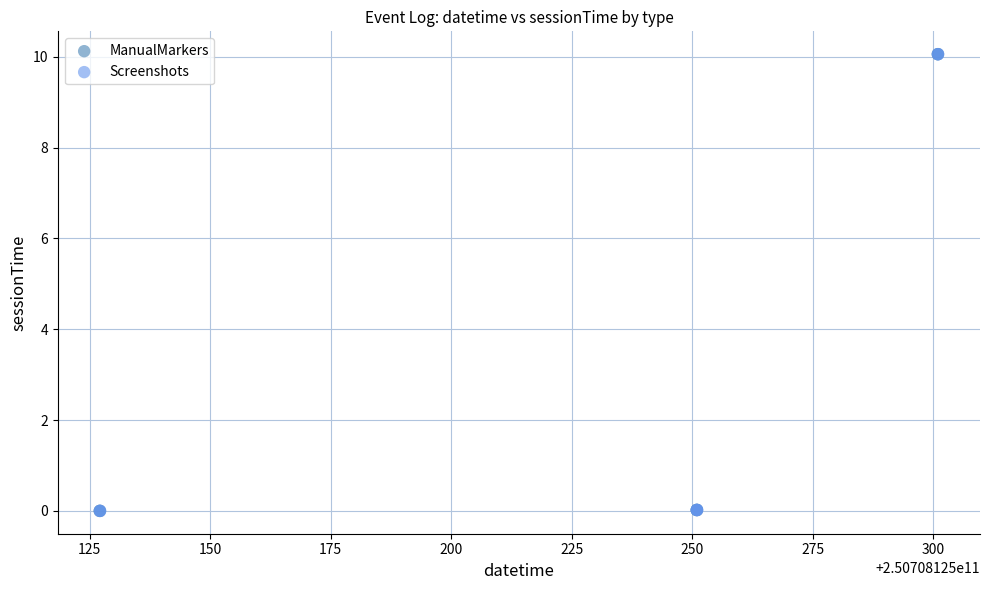

What are all the series names shown in the legend?

ManualMarkers, Screenshots